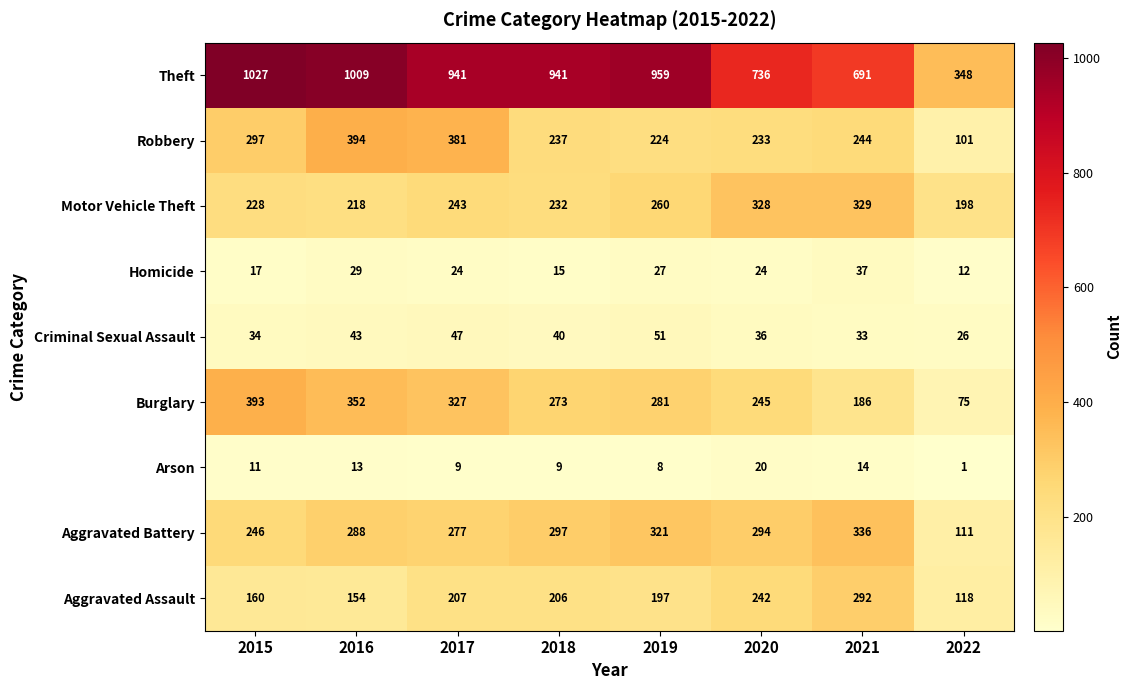

Which series has the widest spread of values?

Theft